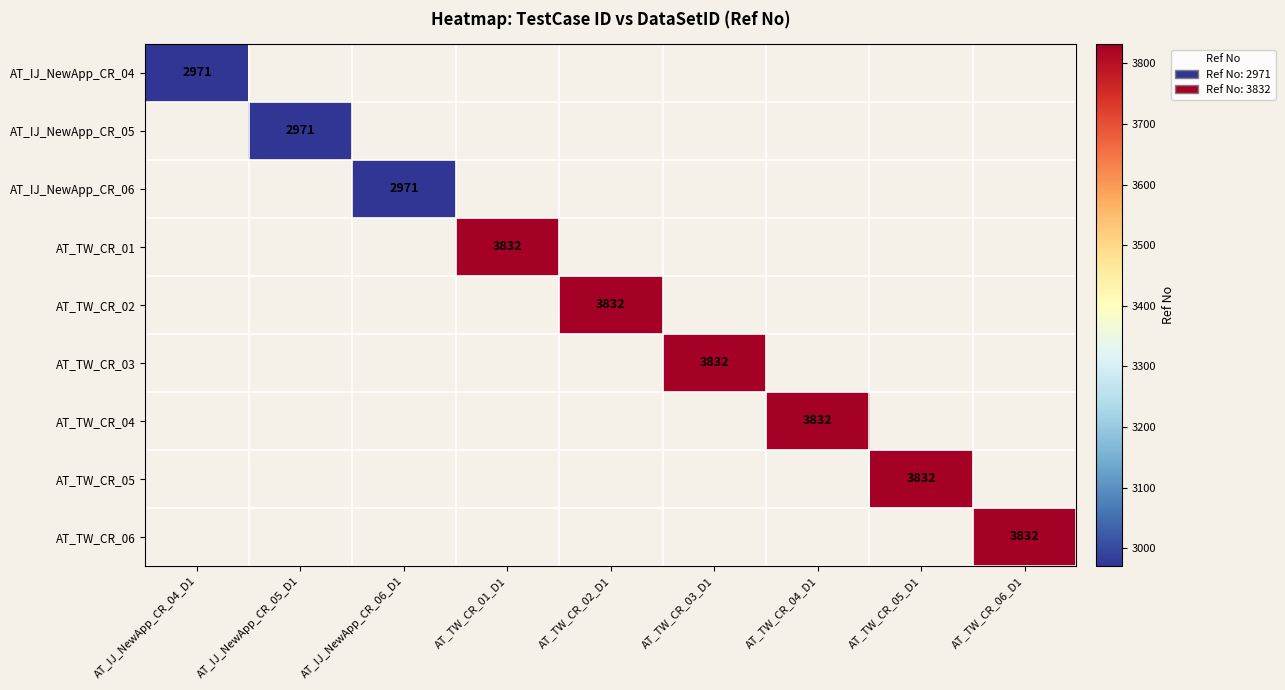

True or false: AT_TW_CR_03 has a value of 6865 at AT_TW_CR_03_D1.

False